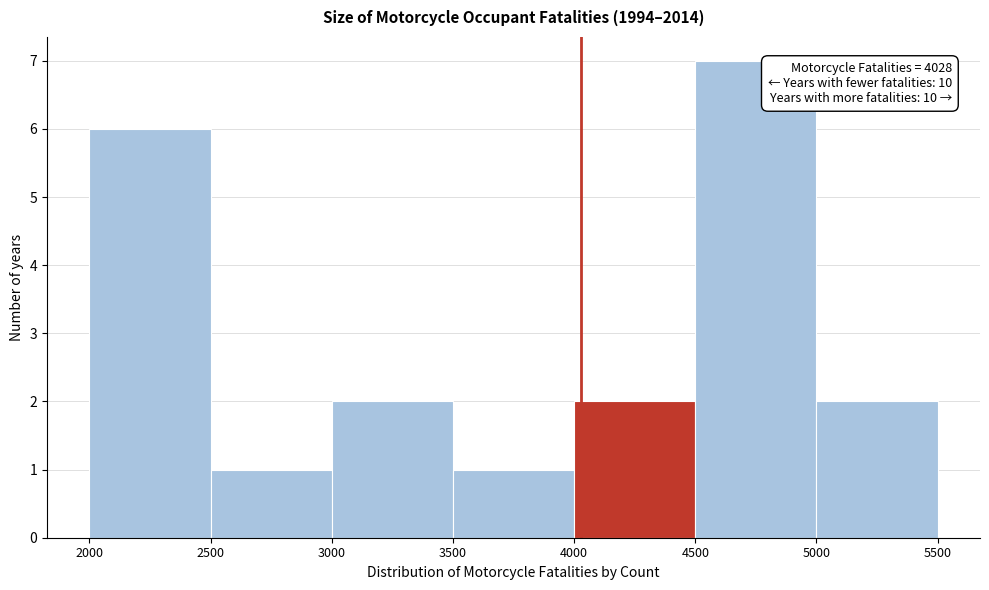

Over which range of the x-axis is the bar tallest?

4500 to 5000